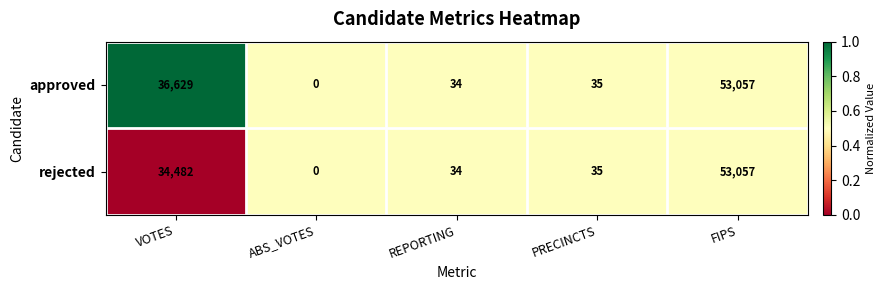

Which series changed the most between VOTES and REPORTING?

approved